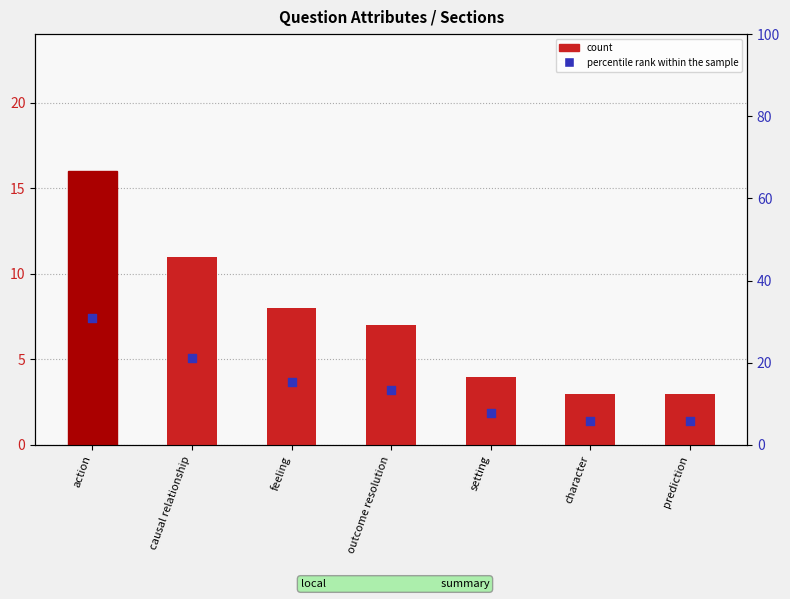

What are all the series names shown in the legend?

count, percentile rank within the sample